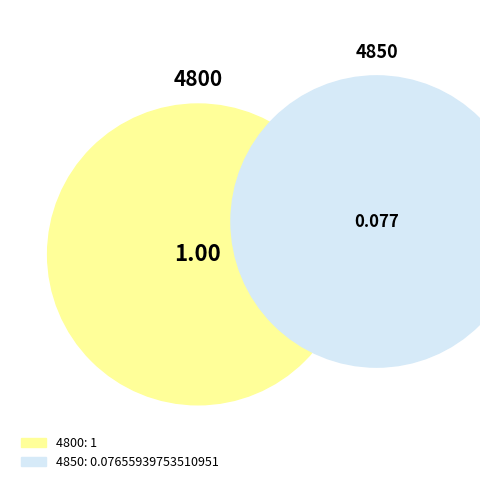

Does 4800 account for over 50% of the chart?

Yes